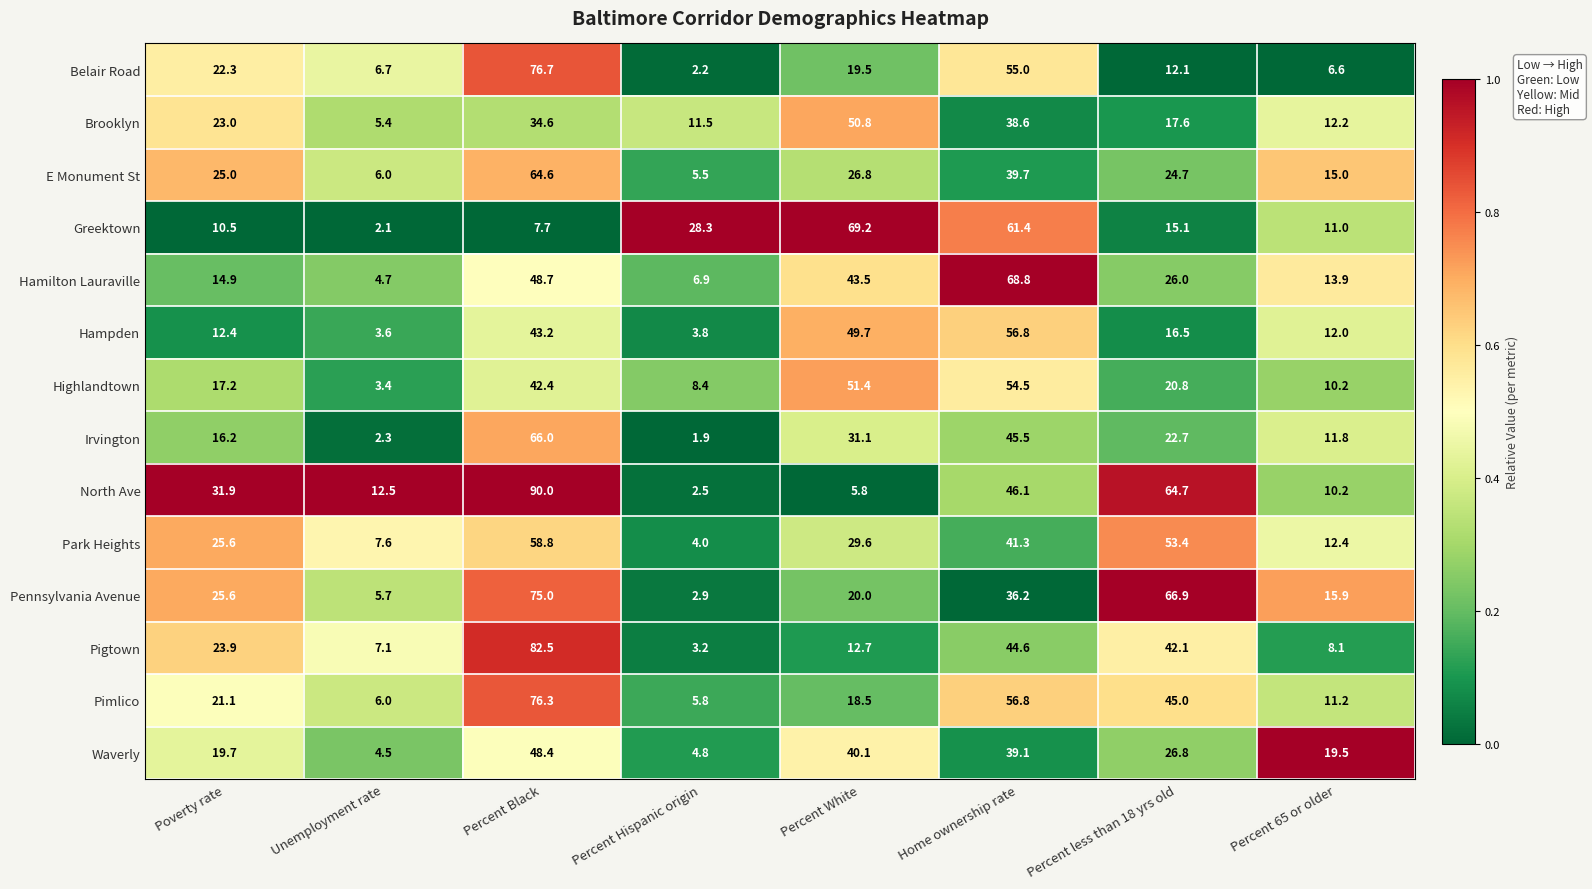

What is the sum of all Belair Road values?

201.1